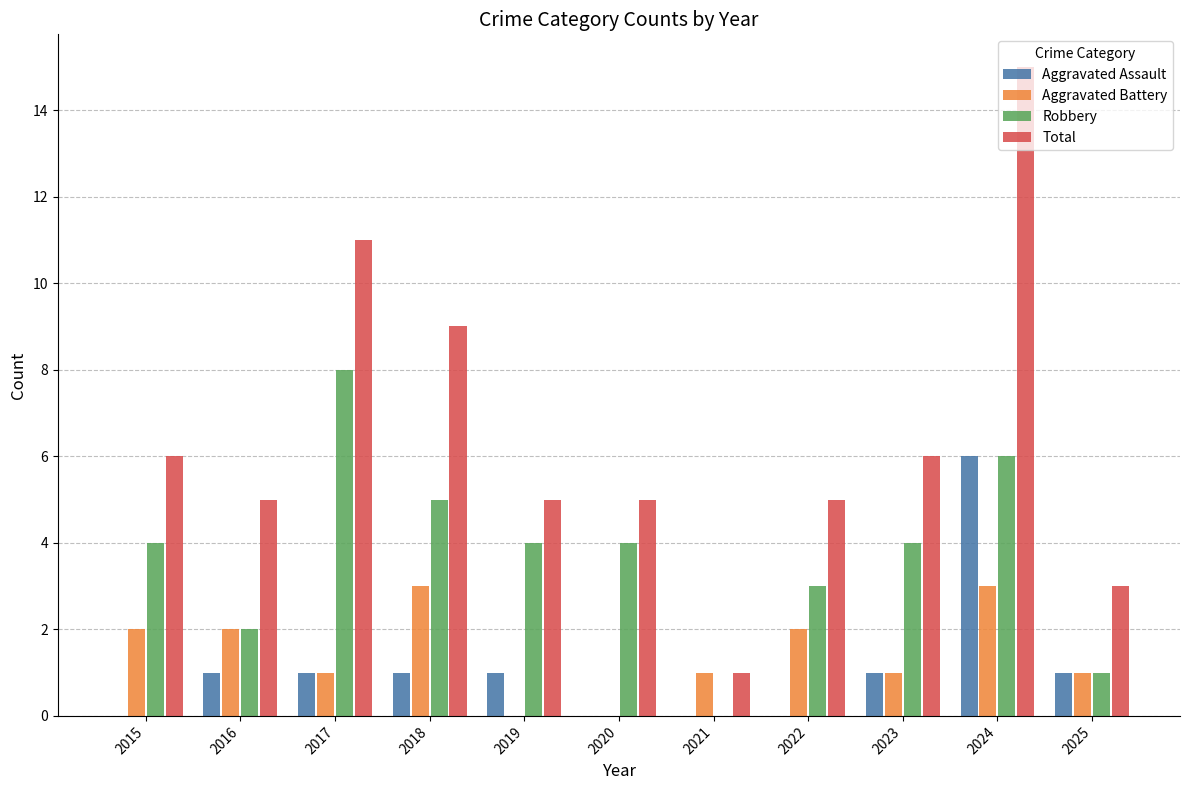

Count the number of data series in this chart.

4